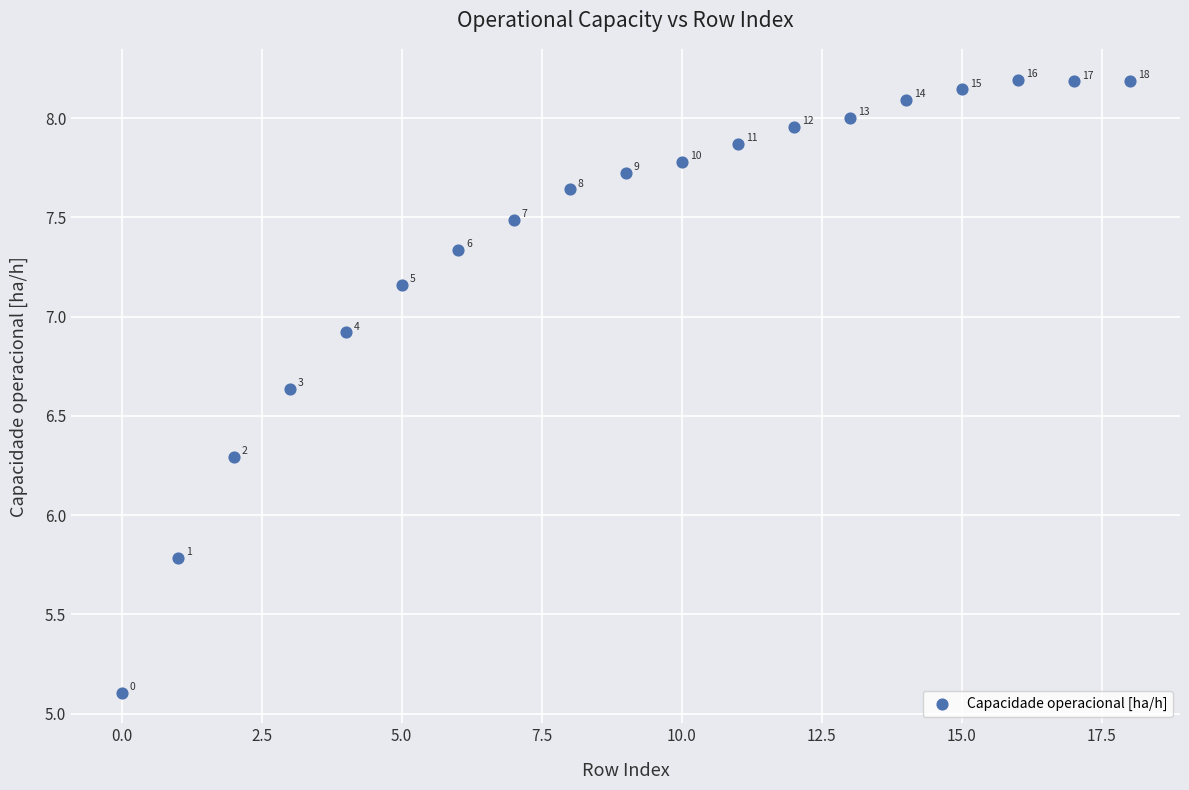

What is the range of Y values (max minus min)?

3.1